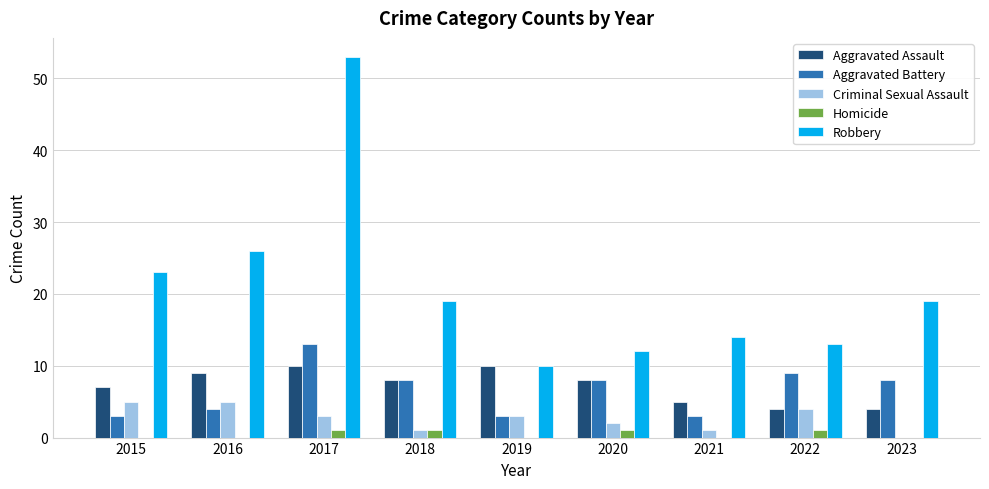

What is the sum of the Aggravated Assault values at 2015 and 2016?

16